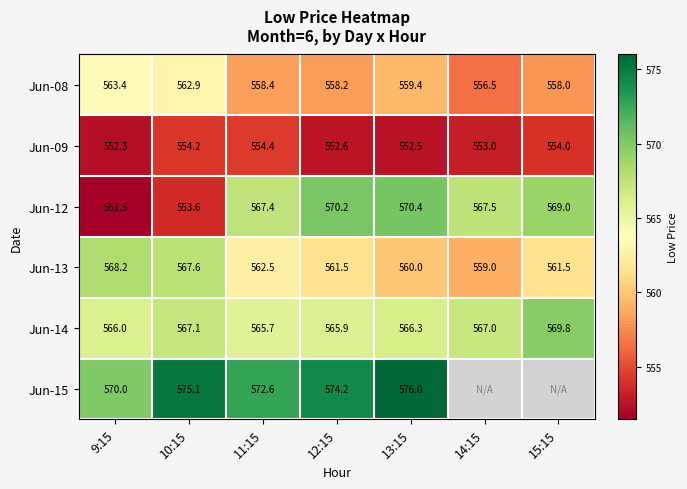

Is it true that Jun-09 equals 938.4 at 14:15?

False